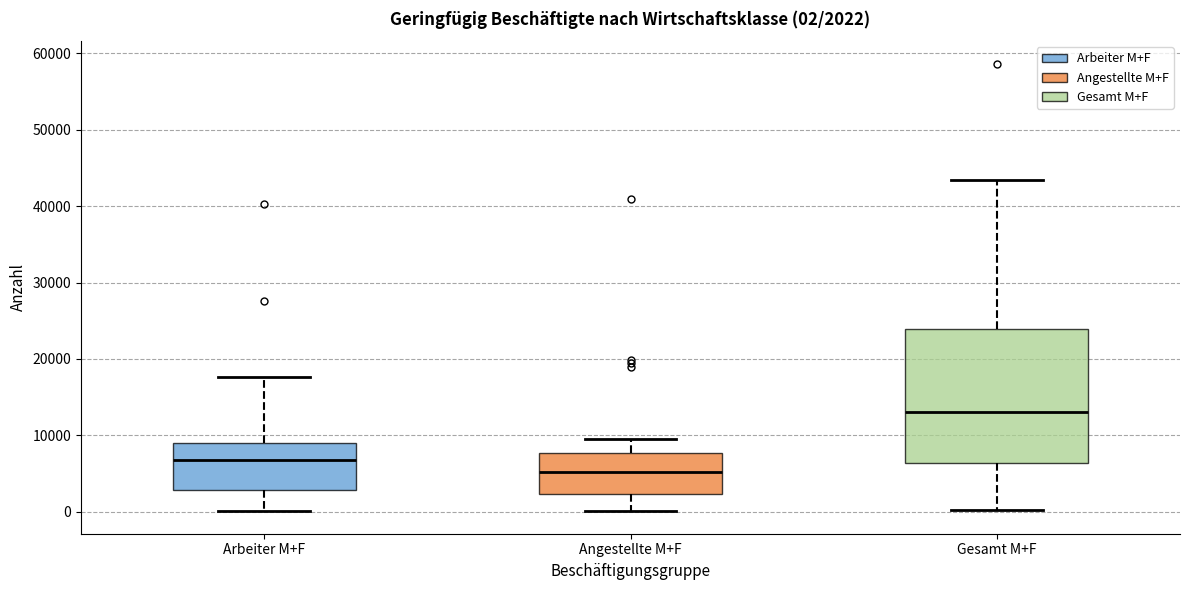

Comparing the boxes themselves (not the whiskers), which one is the tallest?

Gesamt M+F